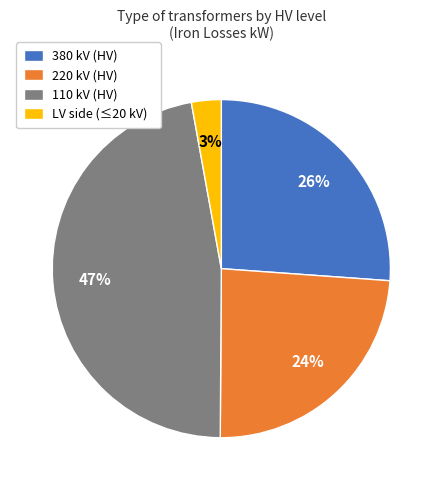

Do 380 kV (HV) and LV side (≤20 kV) together represent more than half of the pie?

No